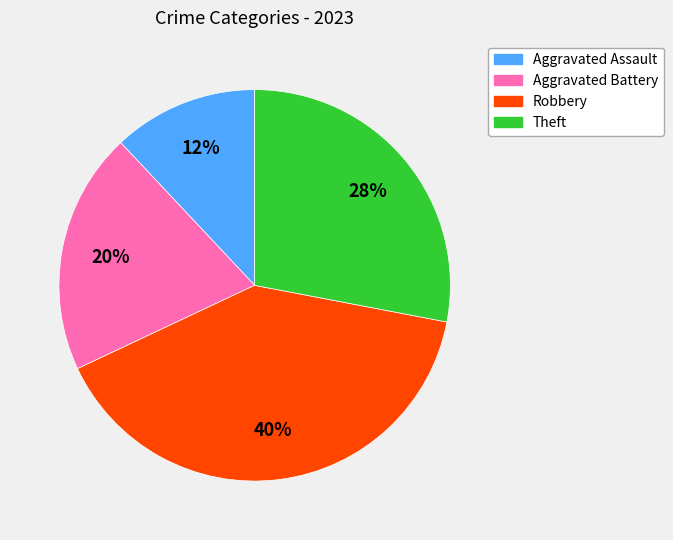

To the nearest percent, what portion does Theft represent?

28%